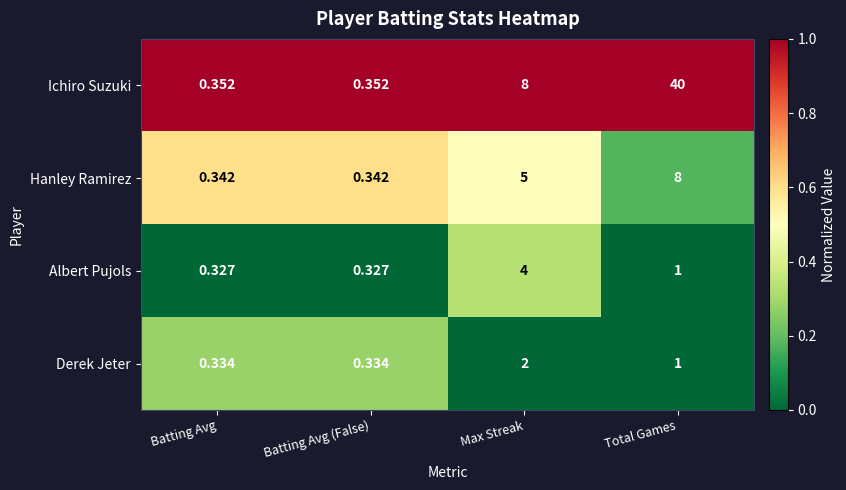

Which series changed the most between Batting Avg (False) and Max Streak?

Ichiro Suzuki